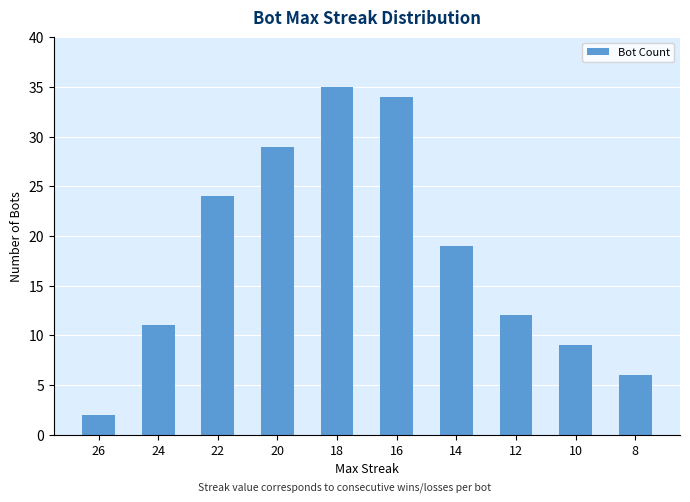

True or false: the data shows 13 at 10.

False